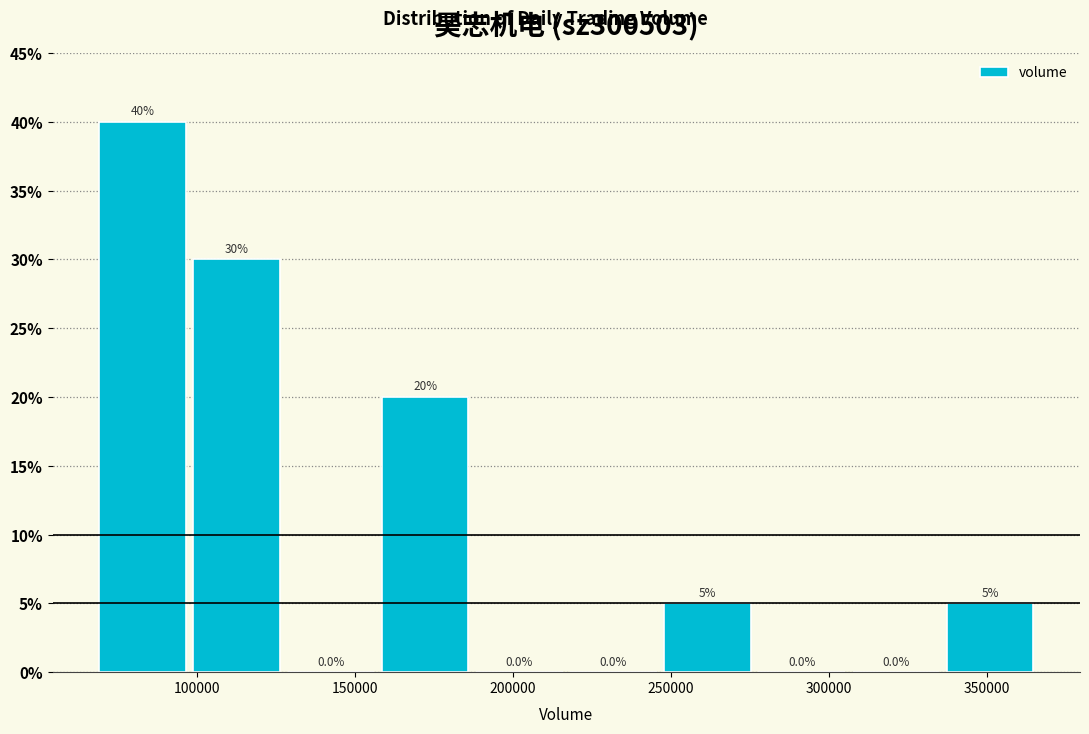

What is the height of the bar covering 245000 to 275000 on the x-axis? The bar edges are not printed on the chart, so give them approximately, as read against the axis.

5.0